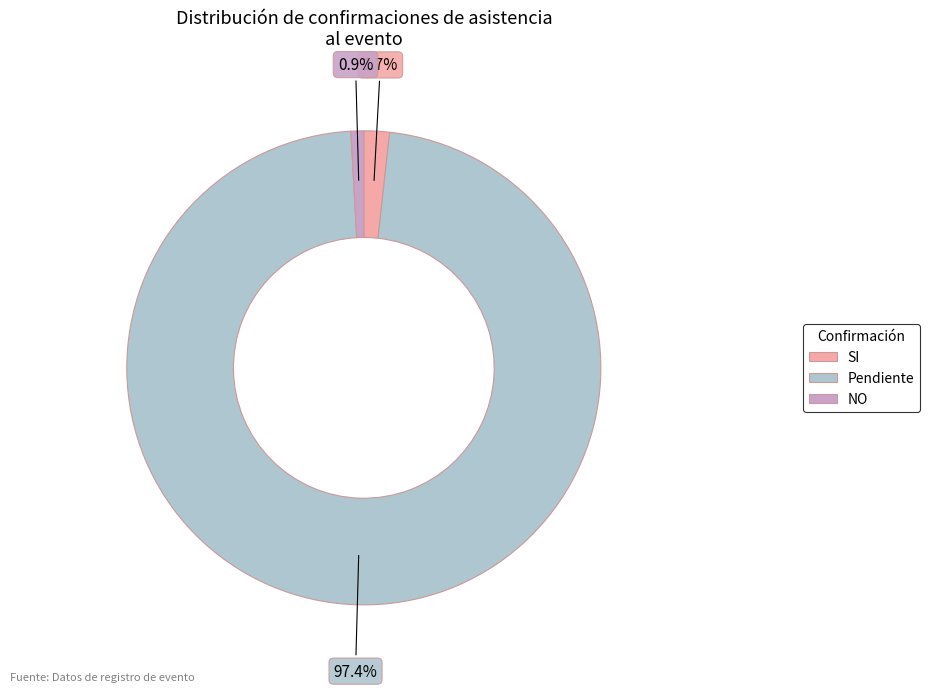

What portion of the pie excludes SI?

98.3%